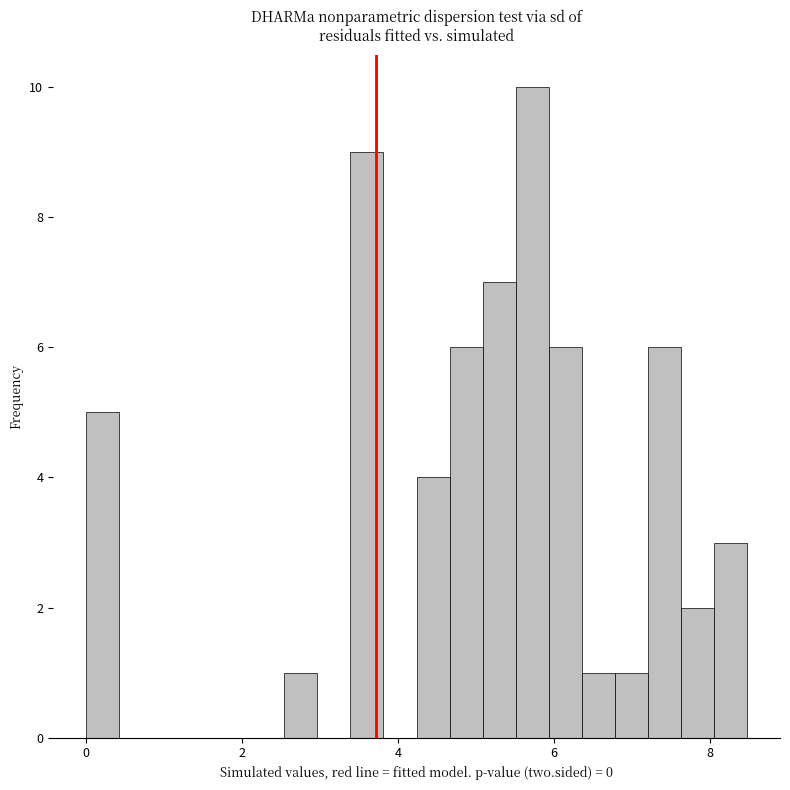

Read against the x-axis, roughly where is the centre of the tallest bar?

5.8